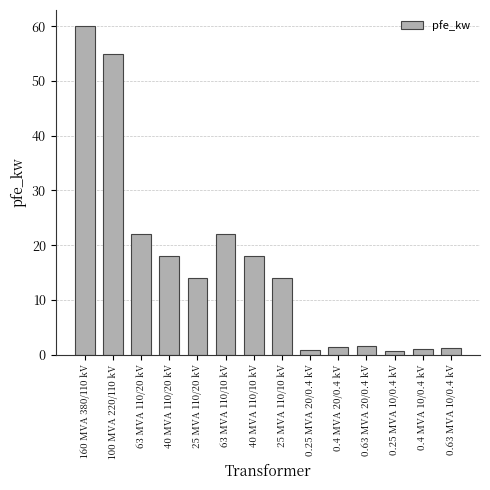

Which has a higher value, 40 MVA 110/20 kV or 63 MVA 110/10 kV?

63 MVA 110/10 kV